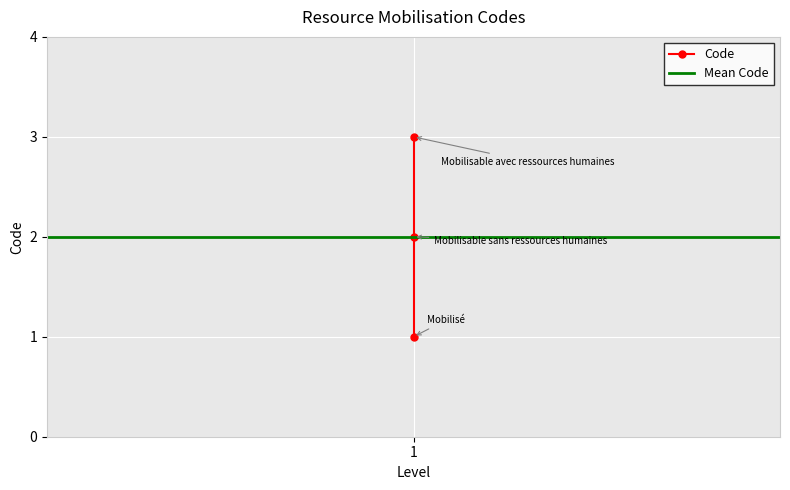

True or false: the data shows 0 at Mobilisable sans ressources humaines.

False